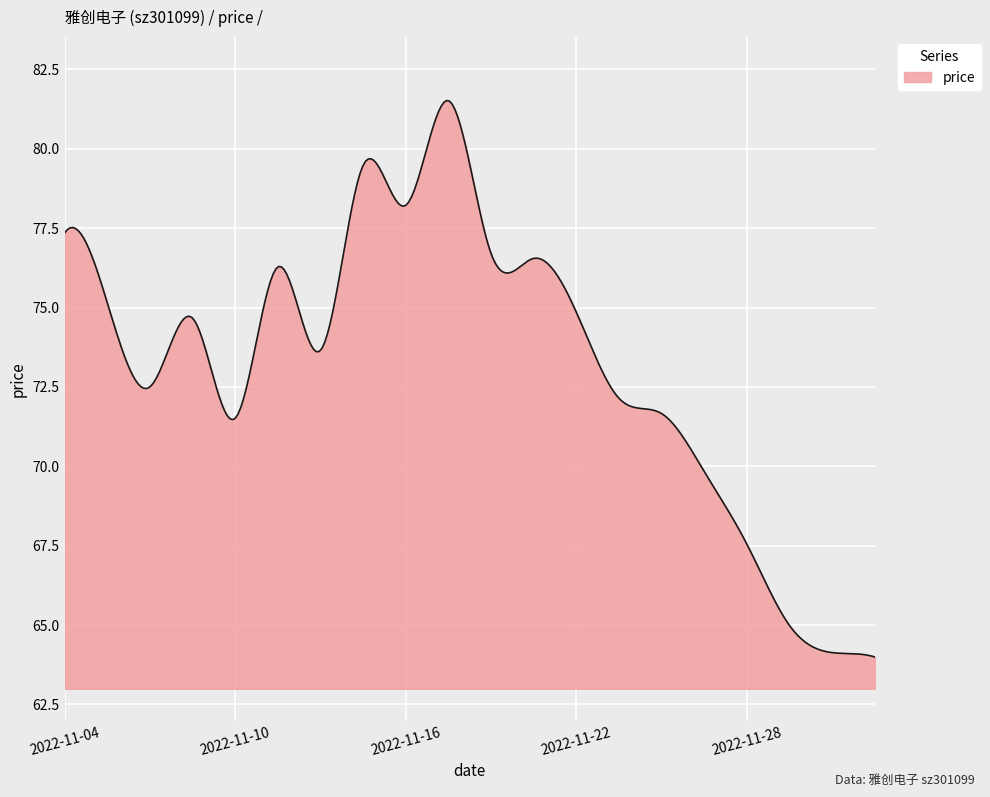

What is the smallest value displayed?

64.0